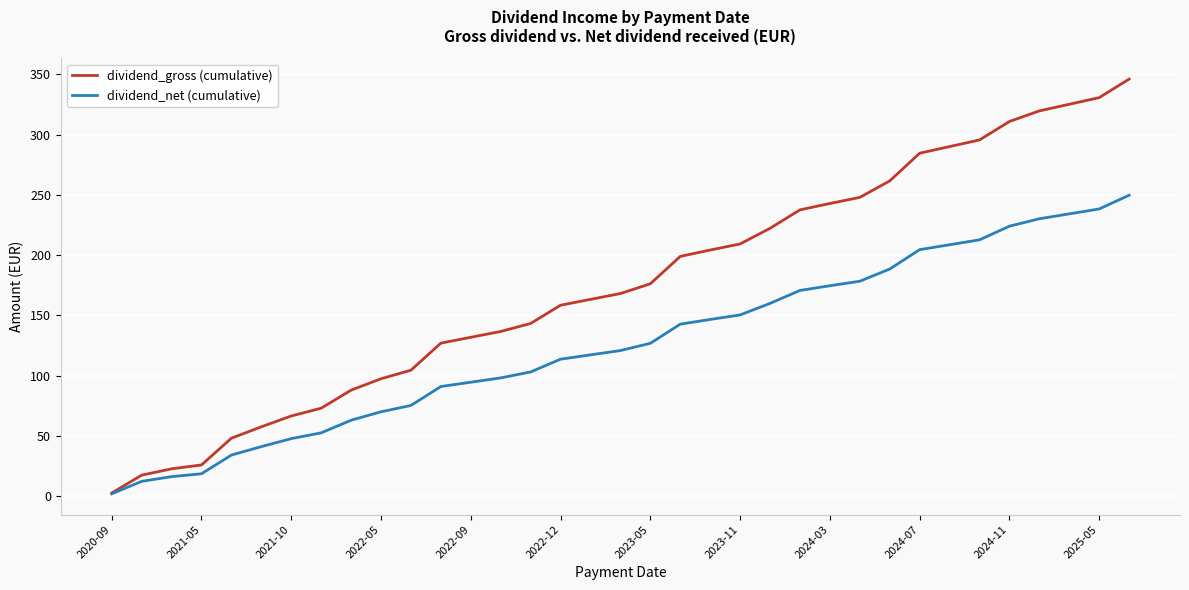

Which series has the largest range (max minus min)?

dividend_gross (cumulative)